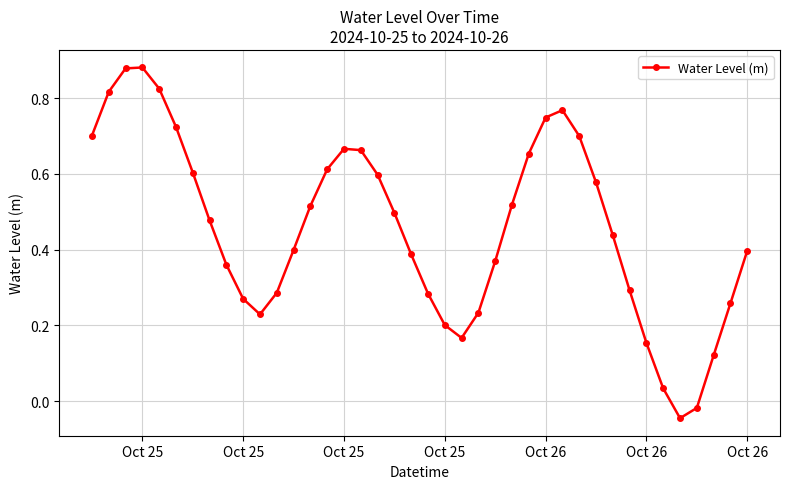

How many points are lower than both their immediate neighbors (excluding endpoints)?

3